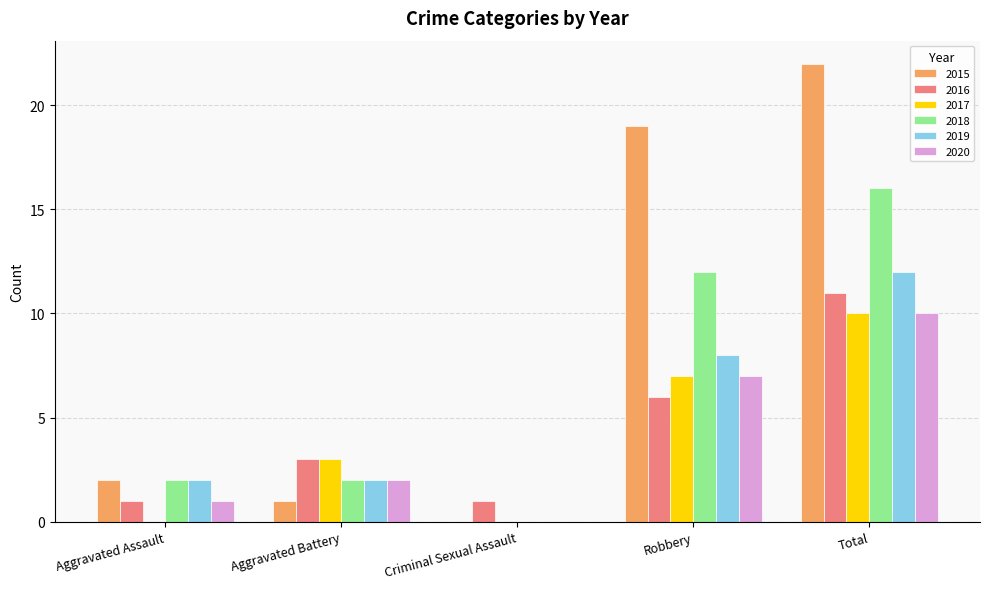

What is the highest value of the 2017 series?

10